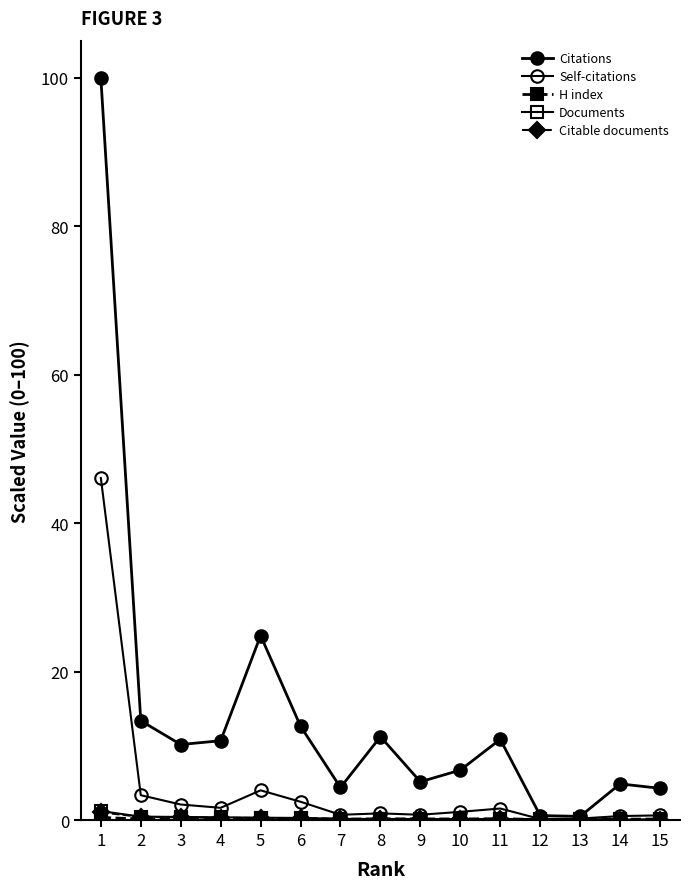

Count the number of categories in the chart.

15